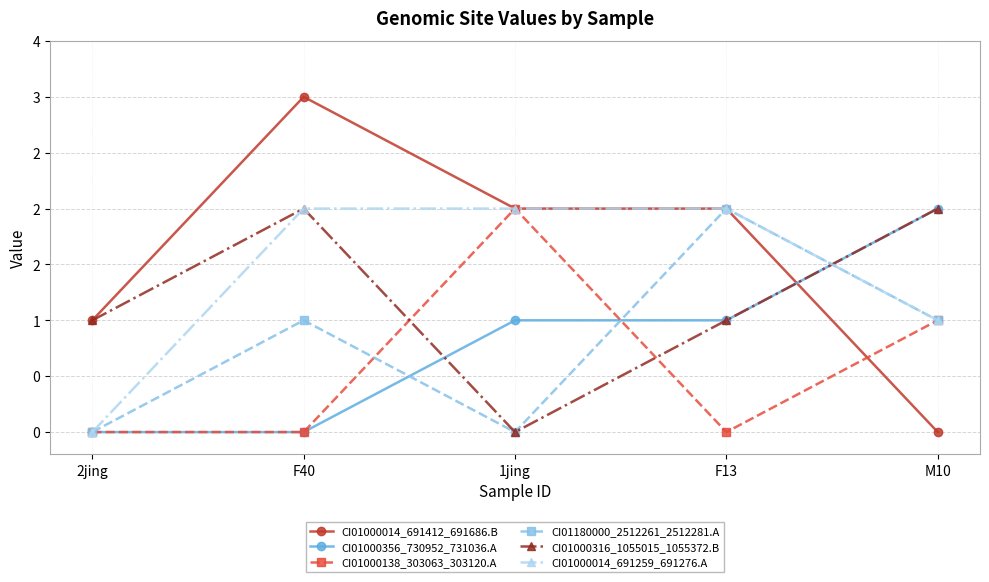

What is the label of the 4th point from the right?

F40